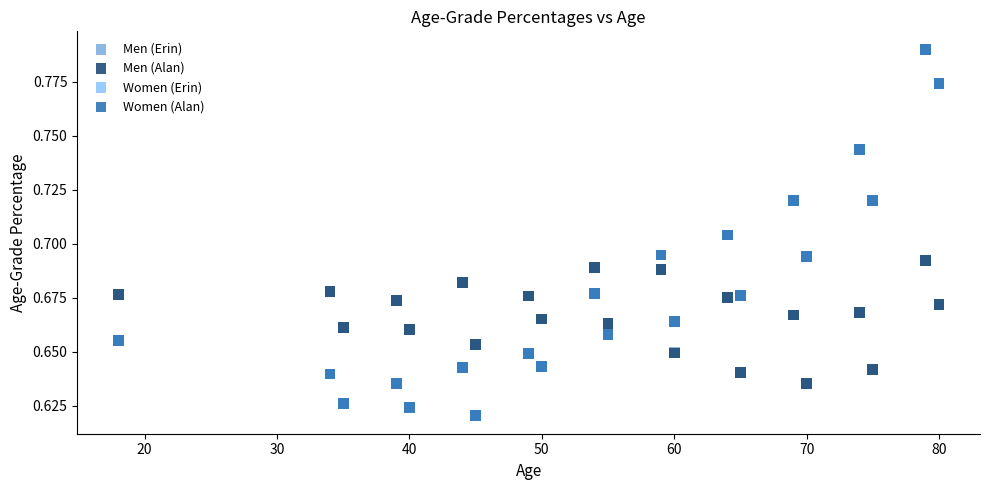

What are all the series names shown in the legend?

Men (Erin), Men (Alan), Women (Erin), Women (Alan)